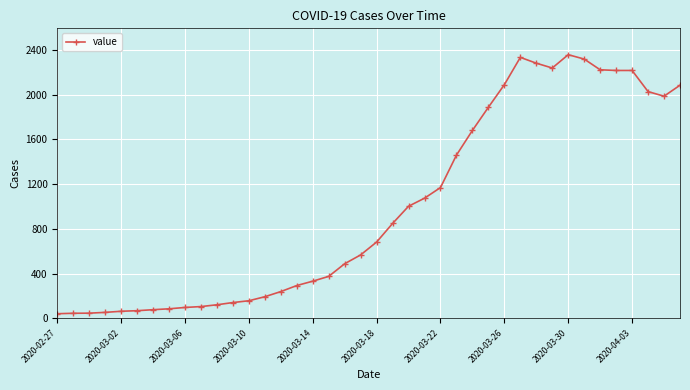

What is the maximum value shown in the chart?

2357